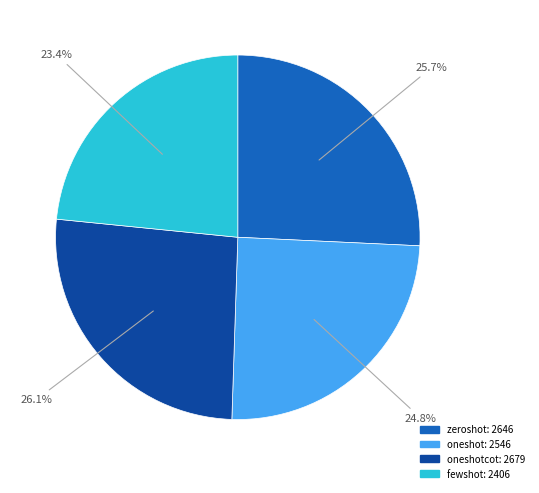

Is there a majority slice in this chart?

No